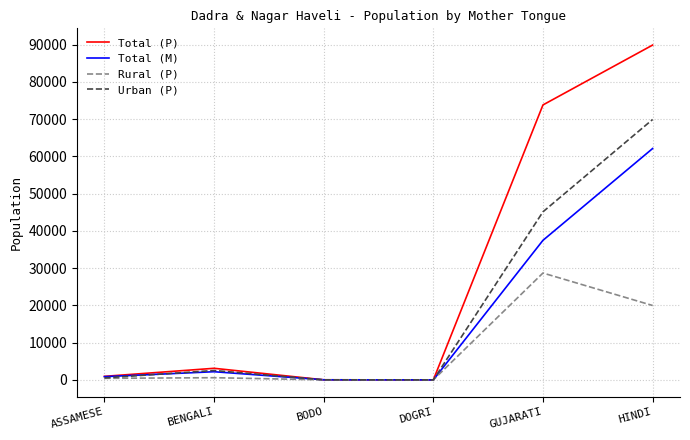

Is the value of Total (M) at HINDI greater than the value of Total (P) at ASSAMESE?

Yes